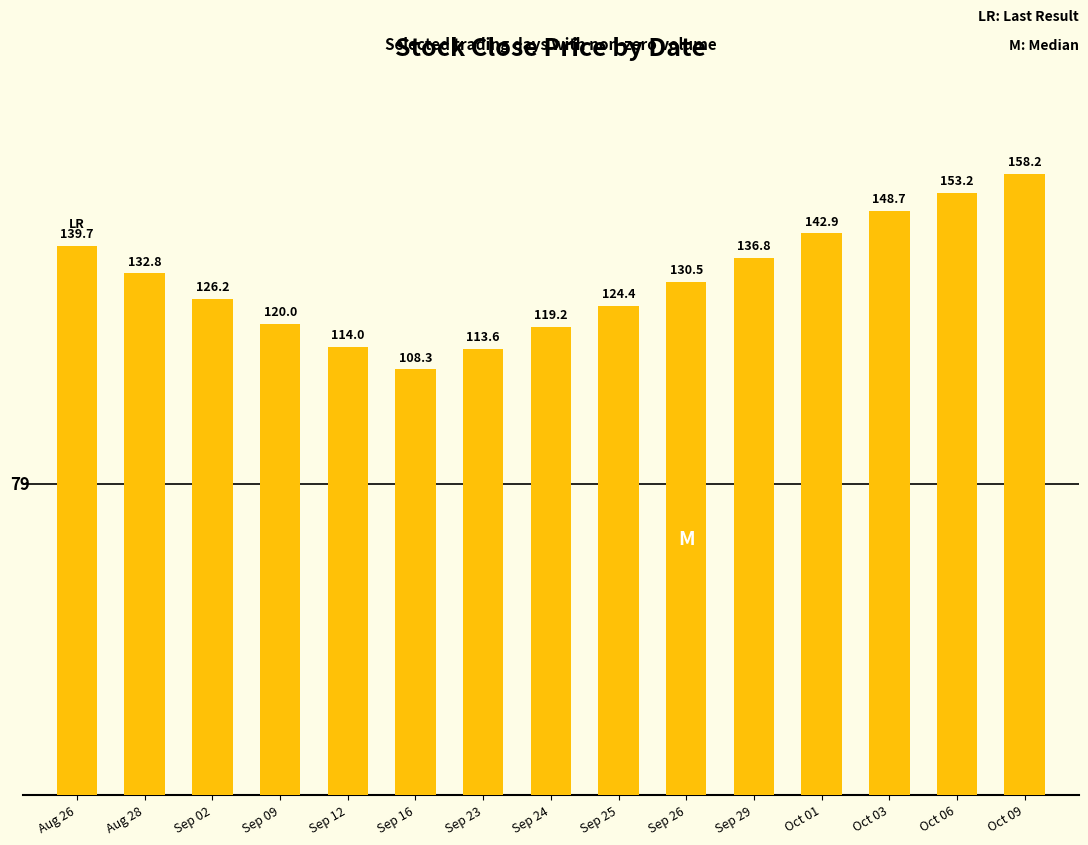

How many categories are shown in the chart?

15